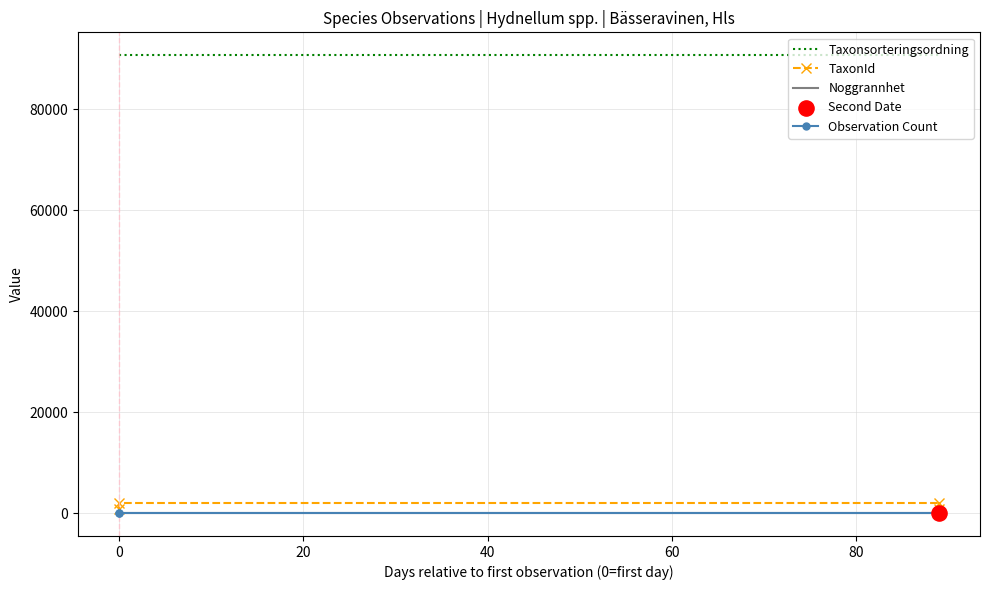

Which series contains the lowest Y value?

Observation Count